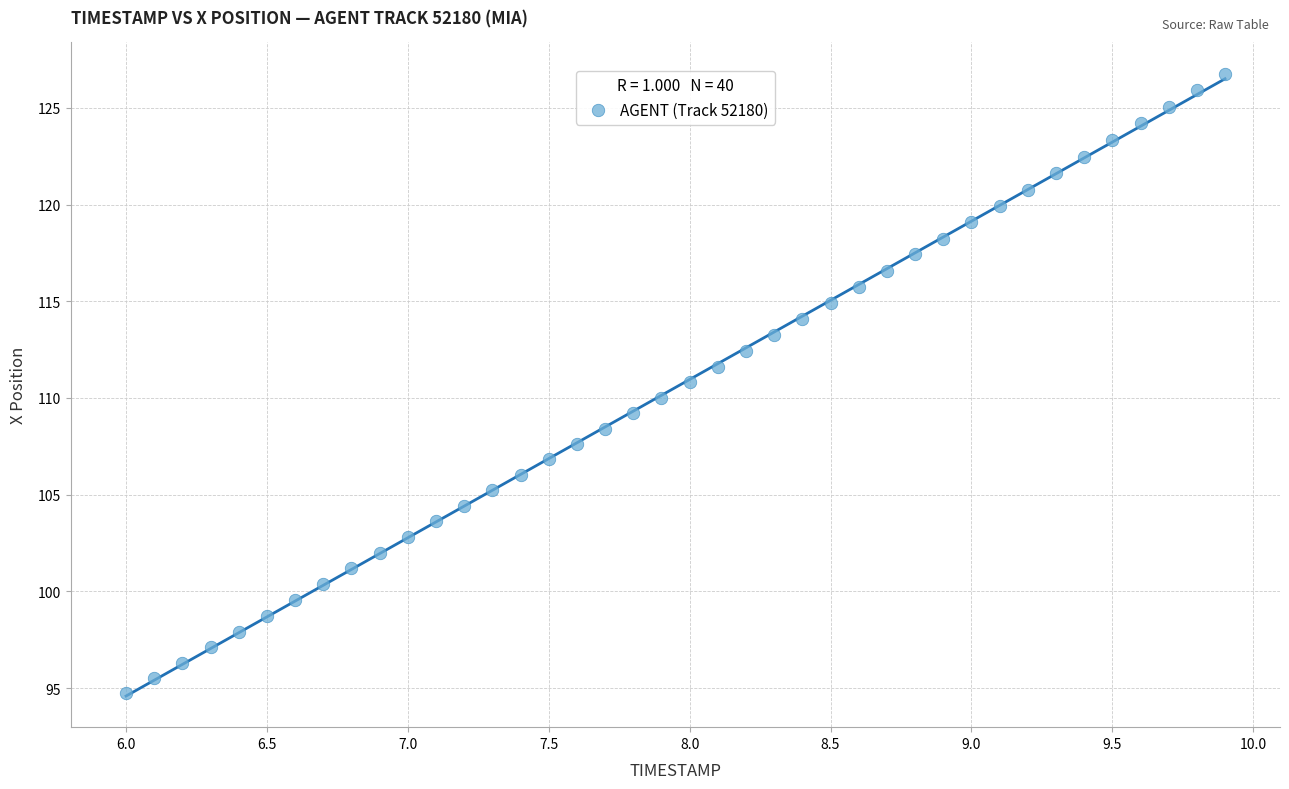

What is the range of X values (max minus min)?

3.9